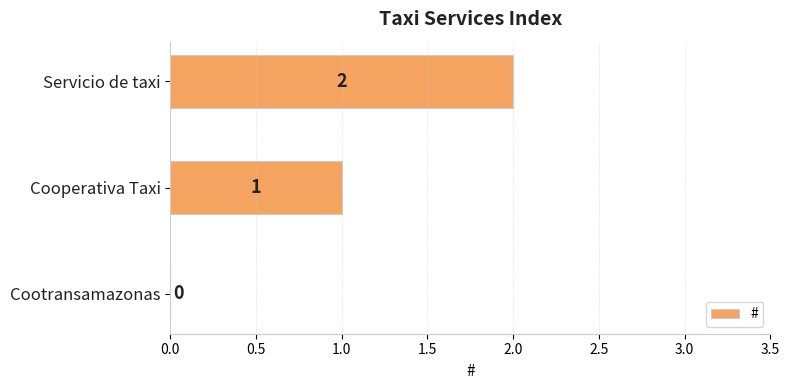

What is the average value?

1